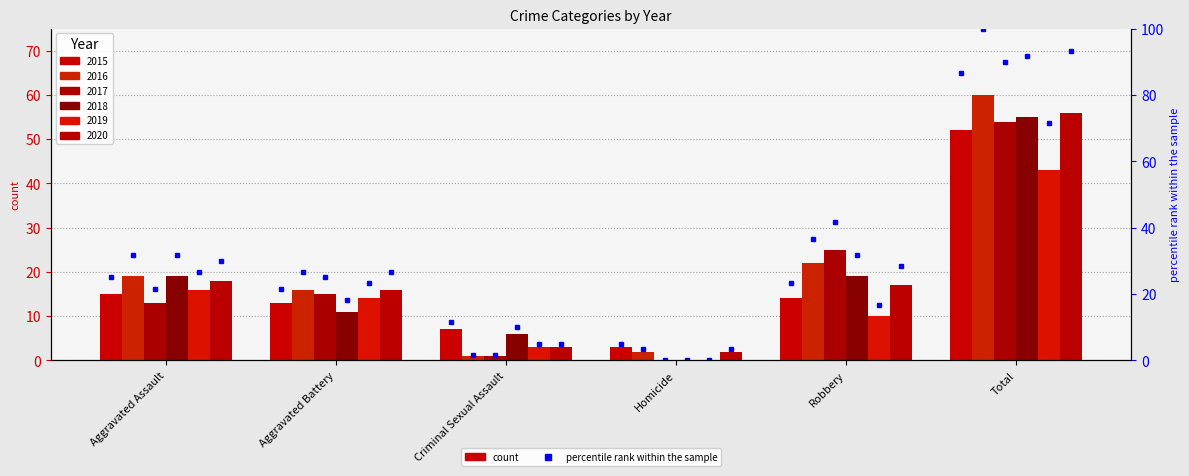

The chart shows a value of 37.3 at Aggravated Assault. True or false?

False